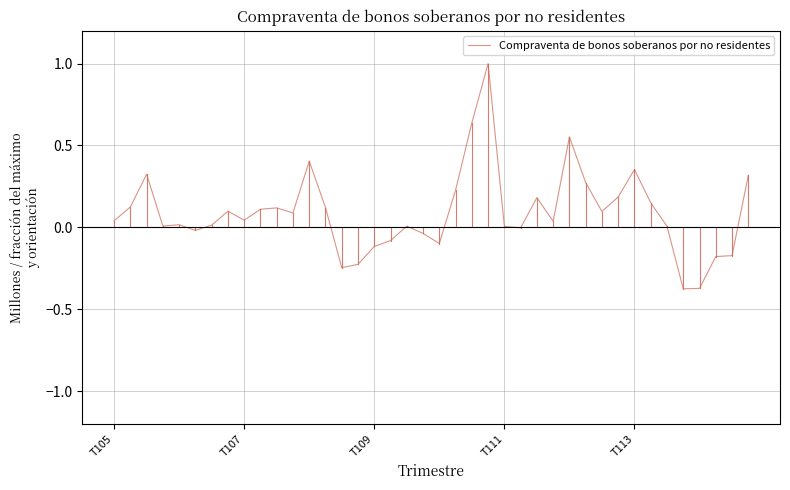

What is the difference between the maximum and minimum values?

1.4